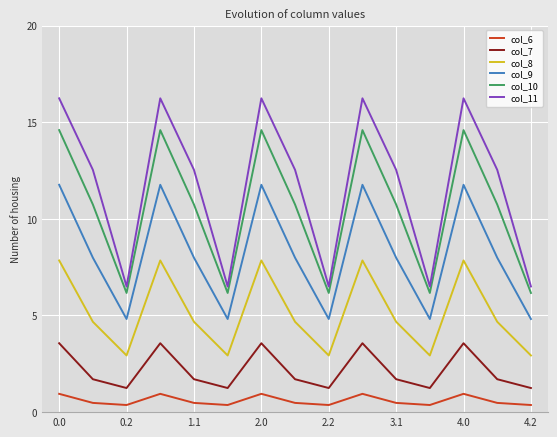

Which series has the widest spread of values?

col_11